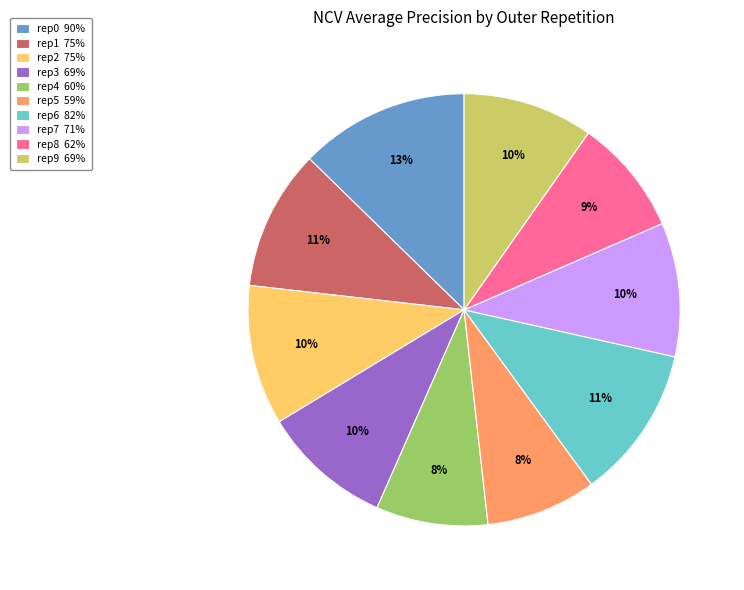

How many segments does this pie chart have?

10